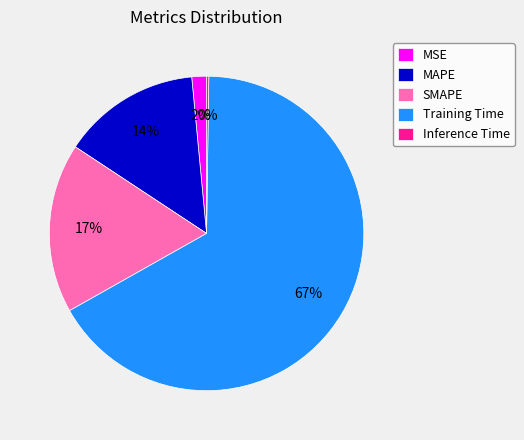

Is the sum of Training Time and SMAPE greater than half?

Yes